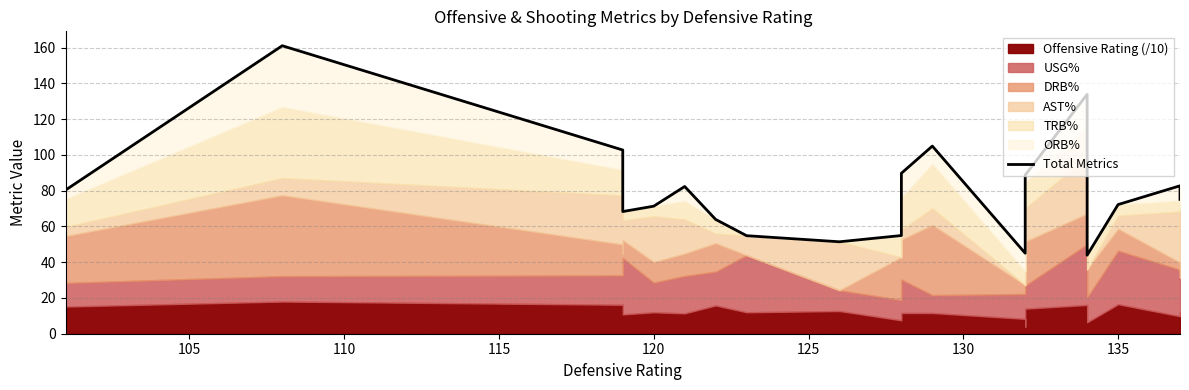

True or false: there are more than 2 points higher than both neighbors.

True